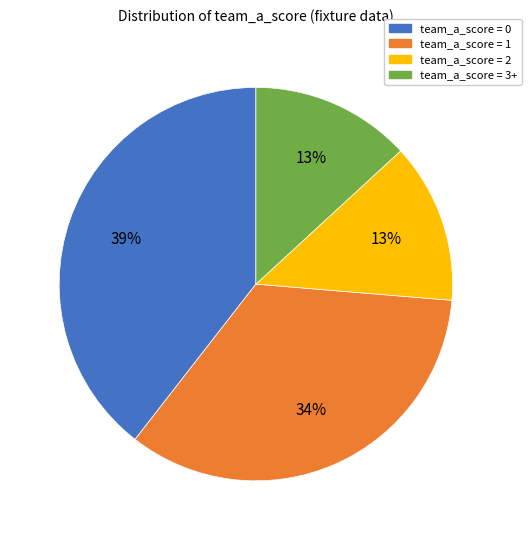

Combined, do team_a_score = 3+ and team_a_score = 2 account for over 50%?

No